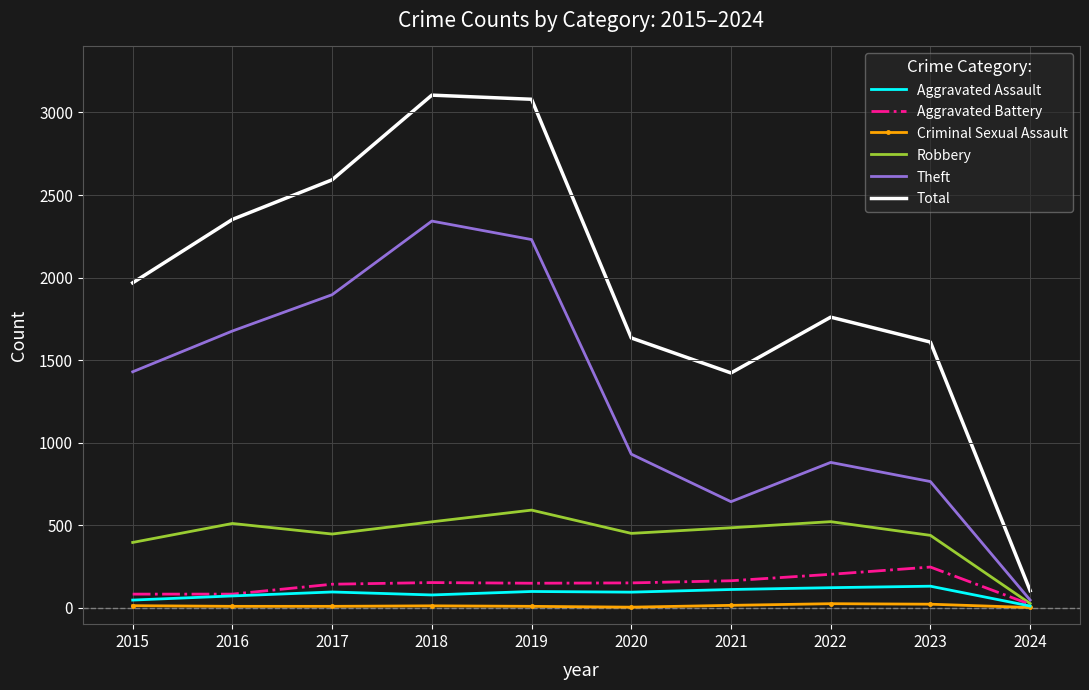

True or false: Total and Criminal Sexual Assault intersect in this chart.

False